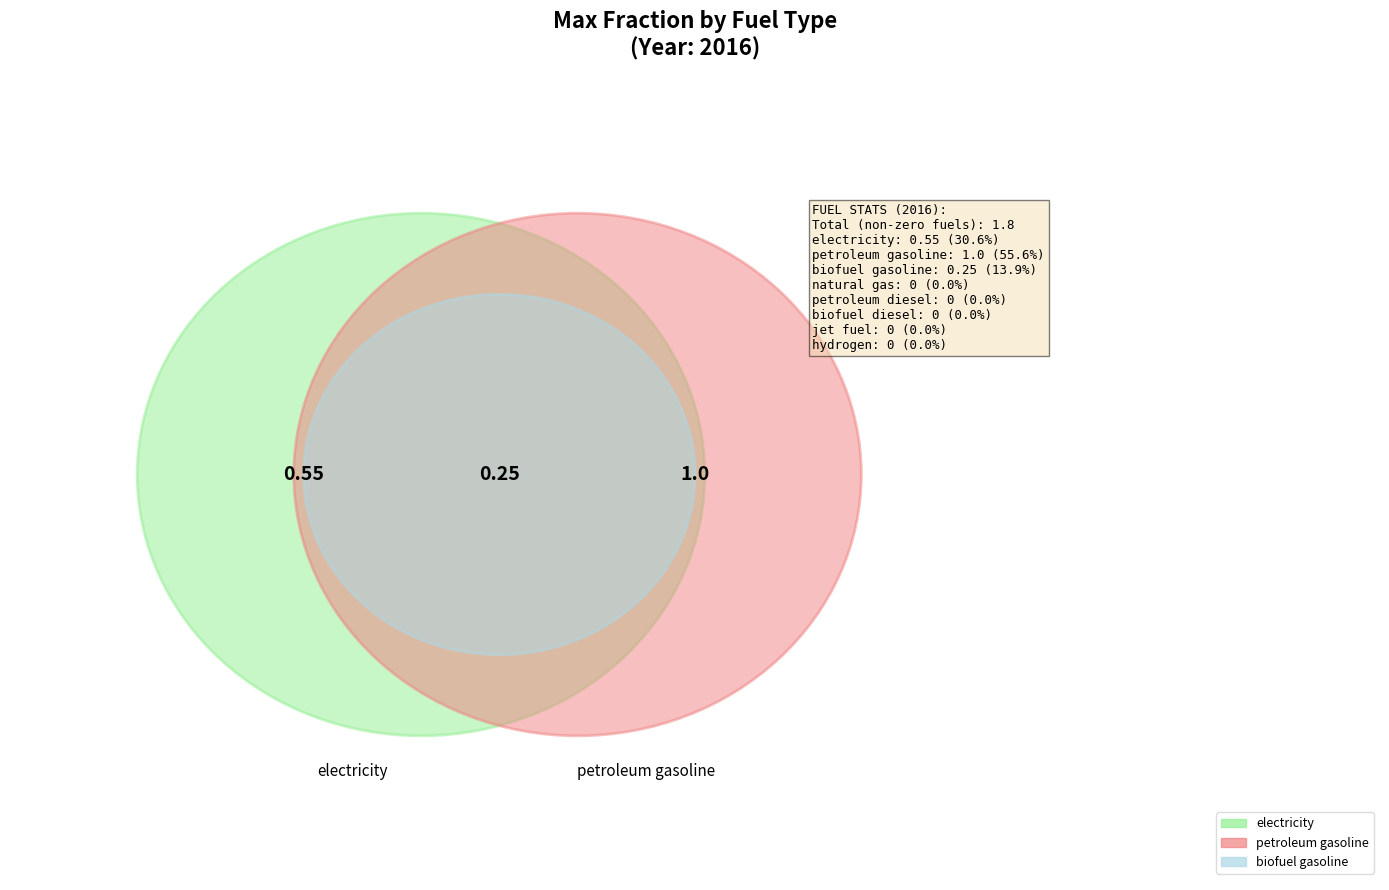

What percentage is the biofuel gasoline slice, to the nearest percent?

14%